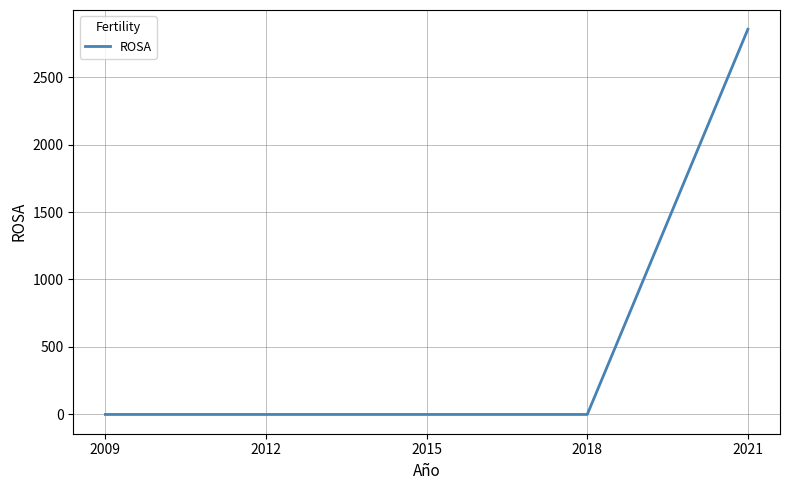

How many lines are shown in the chart?

1